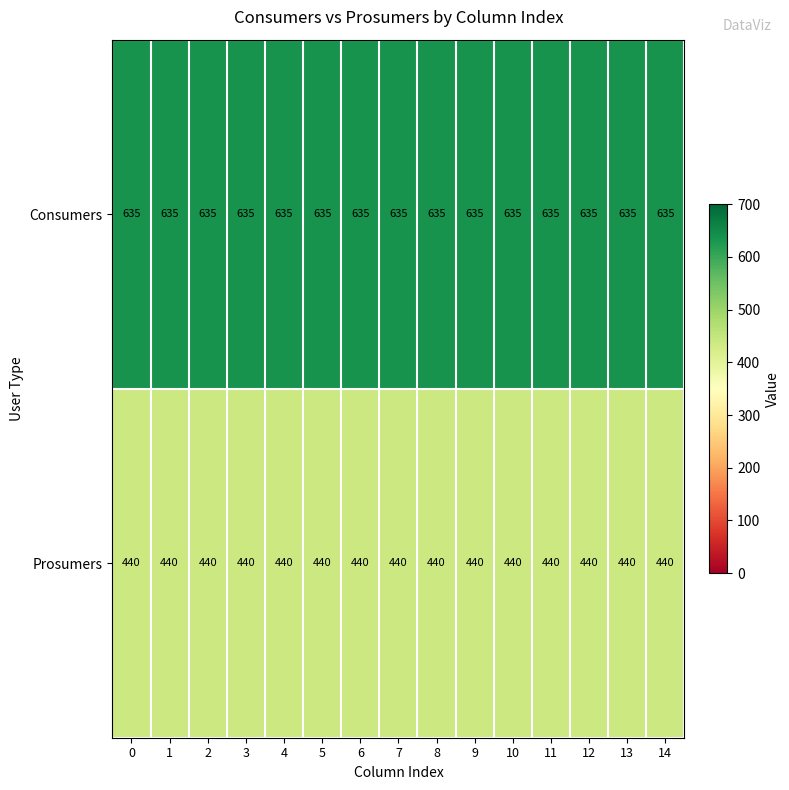

What is the total value across all series at 11?

1075